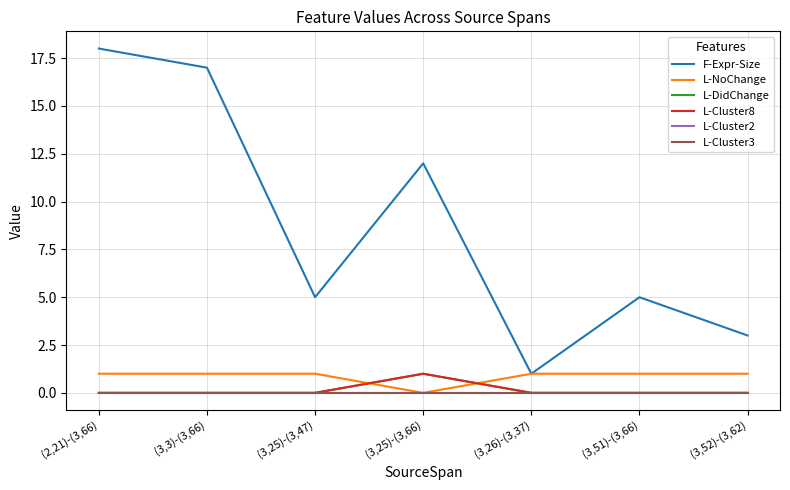

Reading right to left, transcribe all the data shown in this chart.

F-Expr-Size: (3,52)-(3,62)=3	(3,51)-(3,66)=5	(3,26)-(3,37)=1	(3,25)-(3,66)=12	(3,25)-(3,47)=5	(3,3)-(3,66)=17	(2,21)-(3,66)=18
L-NoChange: (3,52)-(3,62)=1	(3,51)-(3,66)=1	(3,26)-(3,37)=1	(3,25)-(3,66)=0	(3,25)-(3,47)=1	(3,3)-(3,66)=1	(2,21)-(3,66)=1
L-DidChange: (3,52)-(3,62)=0	(3,51)-(3,66)=0	(3,26)-(3,37)=0	(3,25)-(3,66)=1	(3,25)-(3,47)=0	(3,3)-(3,66)=0	(2,21)-(3,66)=0
L-Cluster8: (3,52)-(3,62)=0	(3,51)-(3,66)=0	(3,26)-(3,37)=0	(3,25)-(3,66)=1	(3,25)-(3,47)=0	(3,3)-(3,66)=0	(2,21)-(3,66)=0
L-Cluster2: (3,52)-(3,62)=0	(3,51)-(3,66)=0	(3,26)-(3,37)=0	(3,25)-(3,66)=0	(3,25)-(3,47)=0	(3,3)-(3,66)=0	(2,21)-(3,66)=0
L-Cluster3: (3,52)-(3,62)=0	(3,51)-(3,66)=0	(3,26)-(3,37)=0	(3,25)-(3,66)=0	(3,25)-(3,47)=0	(3,3)-(3,66)=0	(2,21)-(3,66)=0